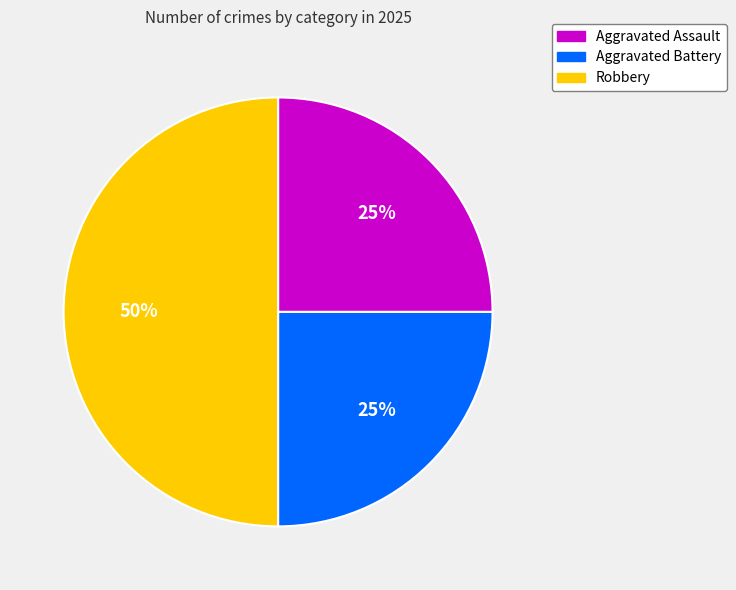

Is Aggravated Assault the majority of the pie?

No